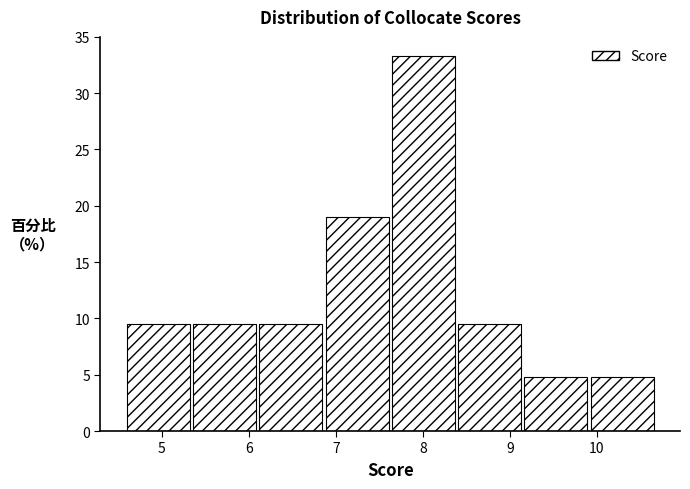

How tall is the bar that spans 7.6 to 8.4 on the x-axis? Neither the bar edges nor the heights are printed on the chart, so give them approximately, as read against the axes.

33.5